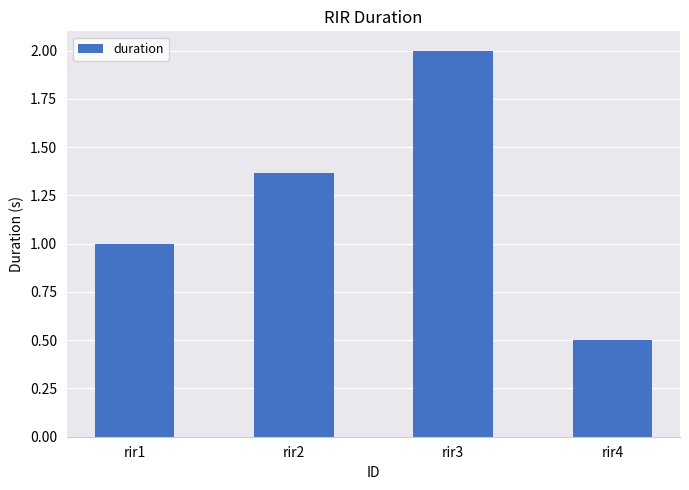

Which has a higher value, rir4 or rir1?

rir1